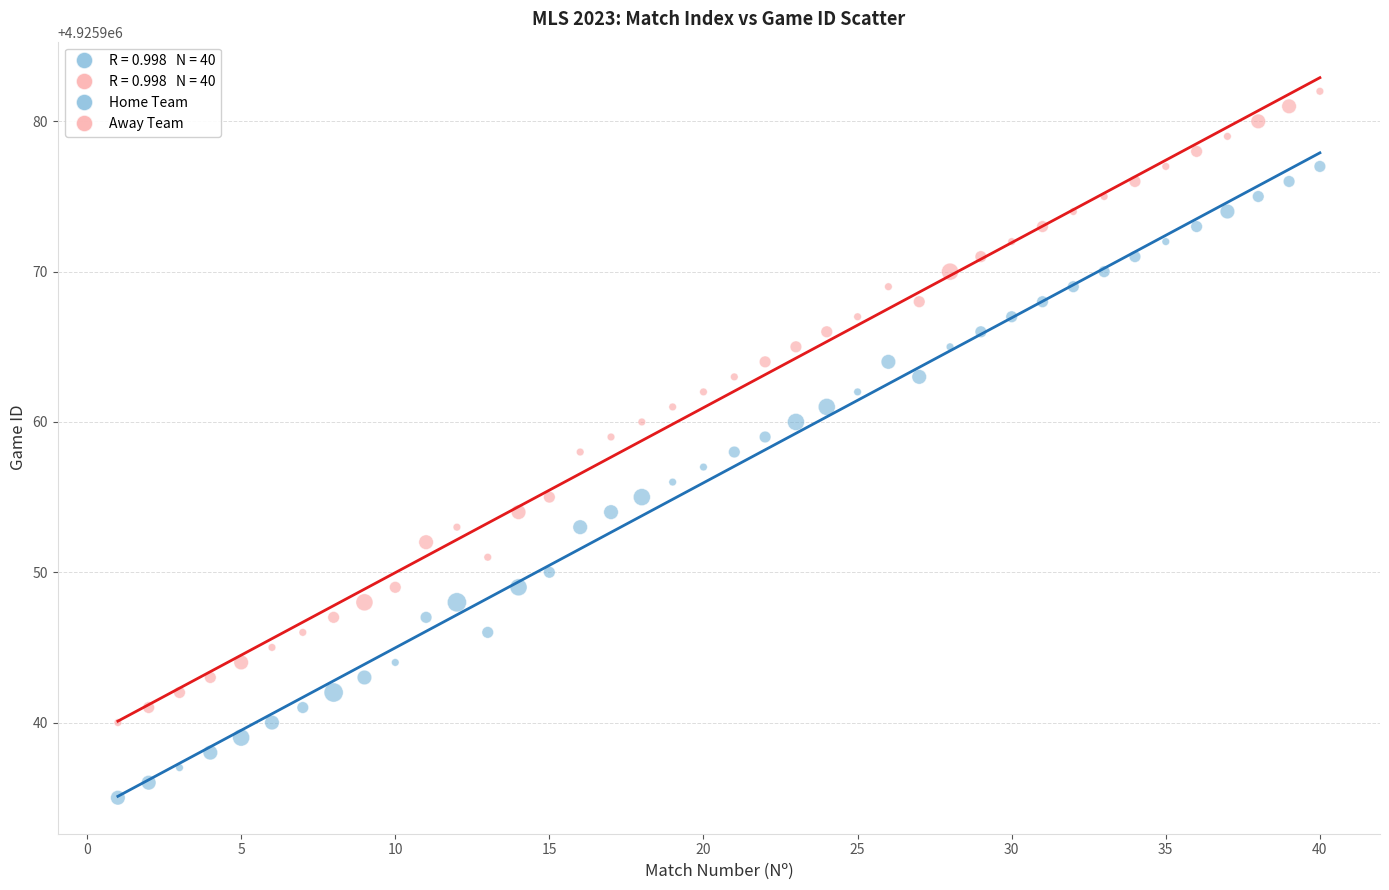

What is the X range (max minus min) for the scatter plot?

39